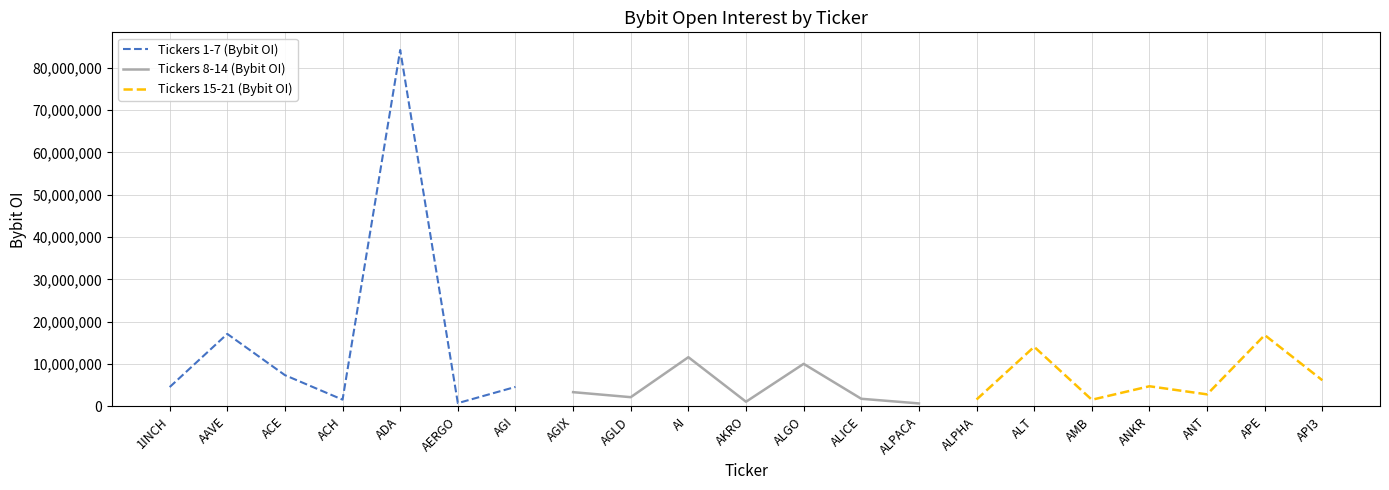

How many lines are shown in the chart?

3